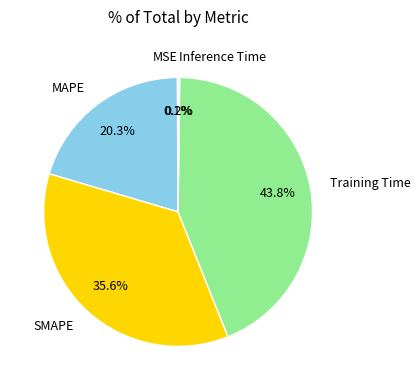

What is the largest slice in the pie chart?

Training Time